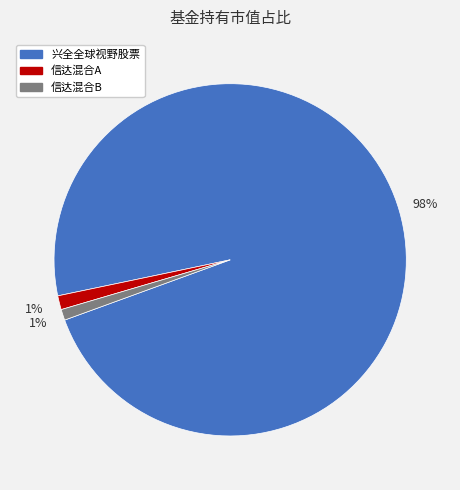

What is the largest slice in the pie chart?

兴全全球视野股票